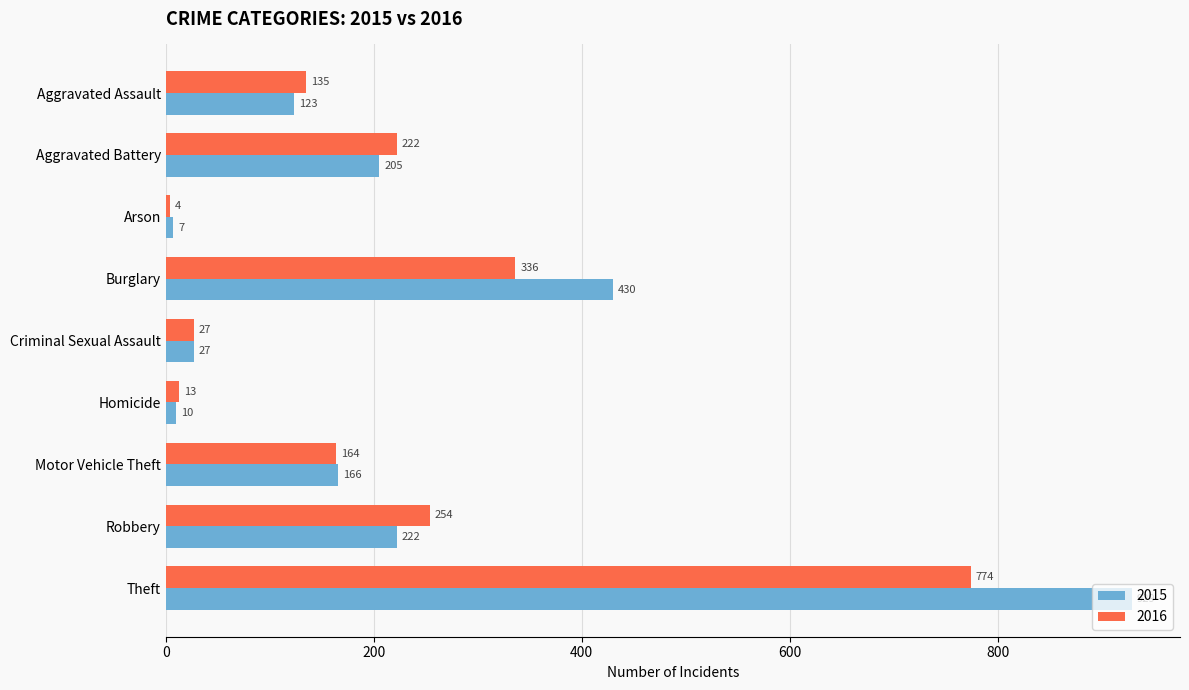

What is the maximum value shown in the chart?

929